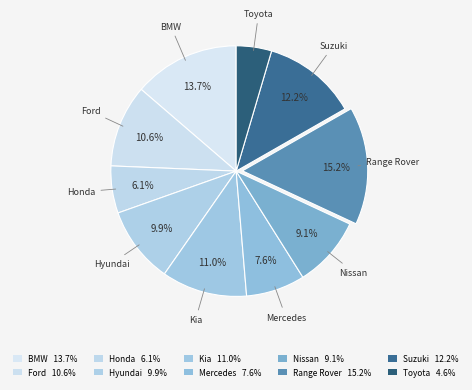

Is it true that Nissan is 9% of the pie?

True